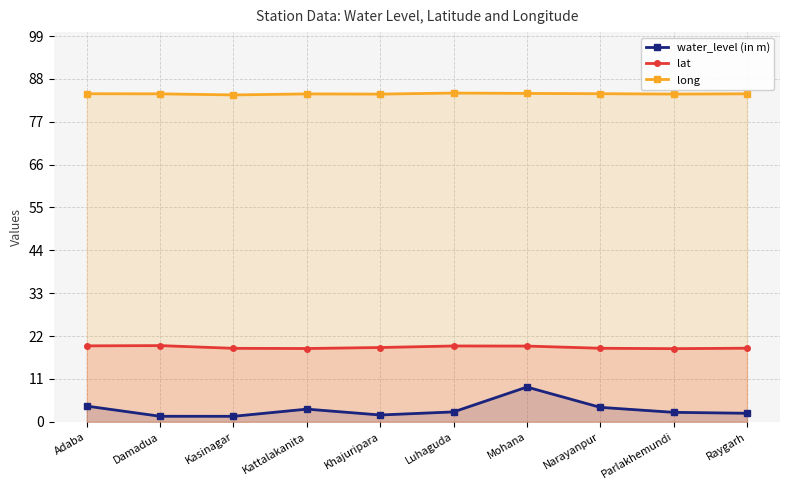

Is the value of water_level (in m) at Luhaguda greater than the value of lat at Adaba?

No